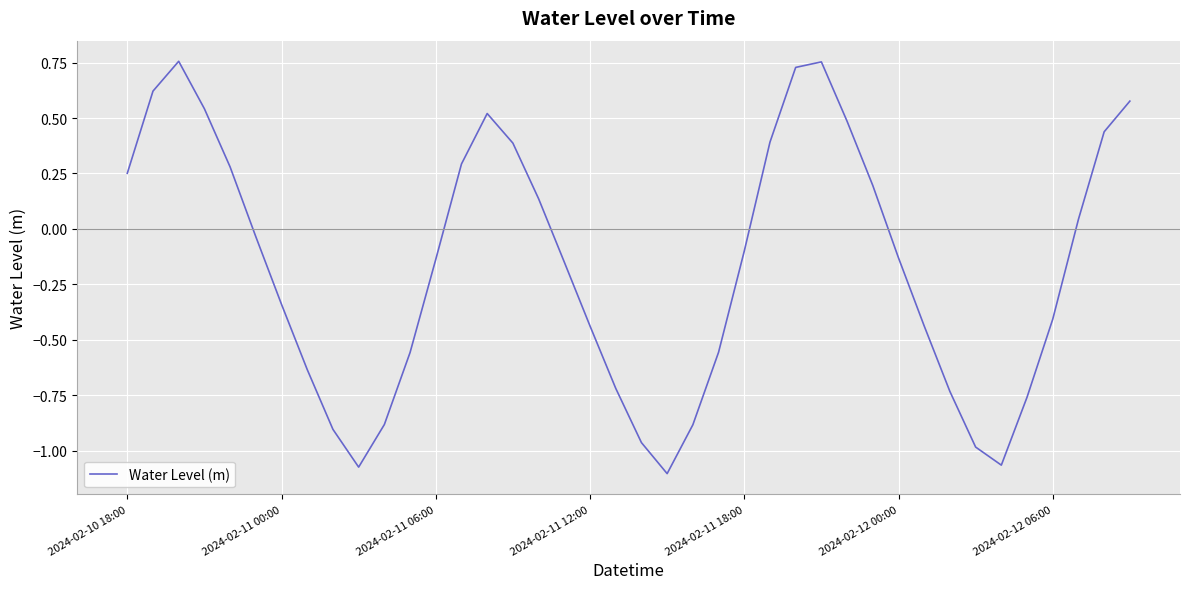

What is the difference between the maximum and minimum values?

1.9